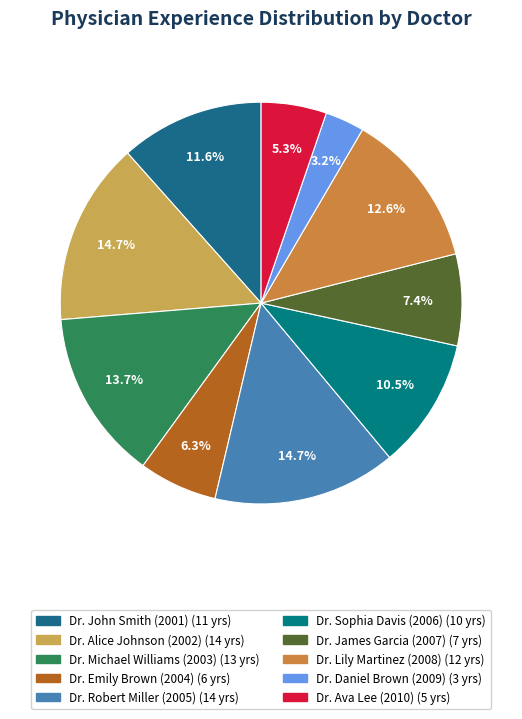

What is the total percentage of Dr. James Garcia (2007) and Dr. Lily Martinez (2008)?

20.0%